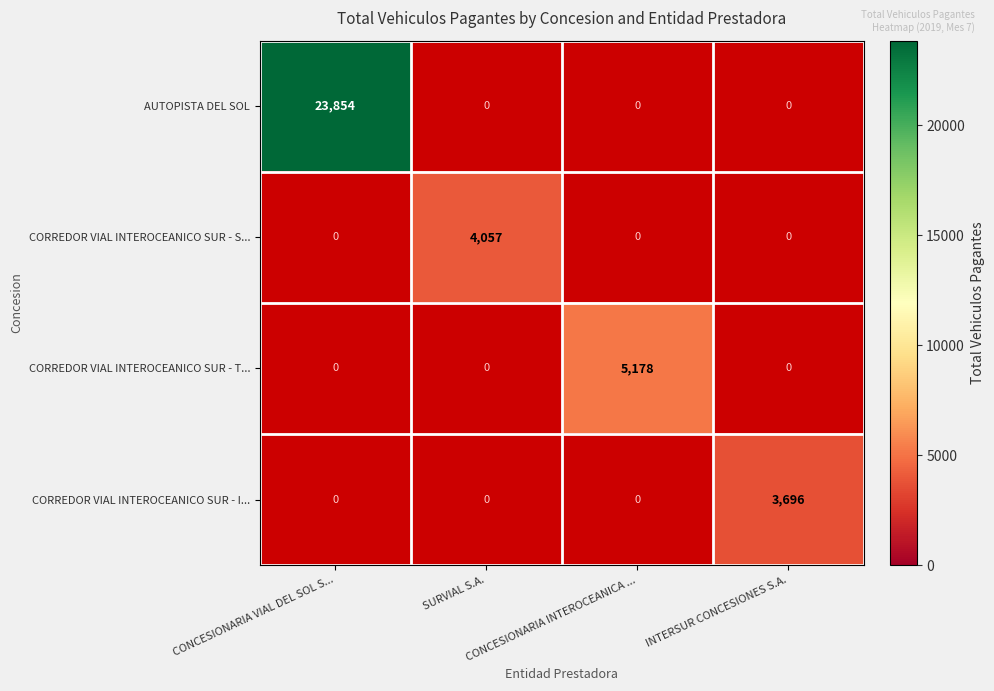

Is the value of CORREDOR VIAL INTEROCEANICO SUR - T... at CONCESIONARIA VIAL DEL SOL S... greater than the value of CORREDOR VIAL INTEROCEANICO SUR - S... at CONCESIONARIA VIAL DEL SOL S...?

No